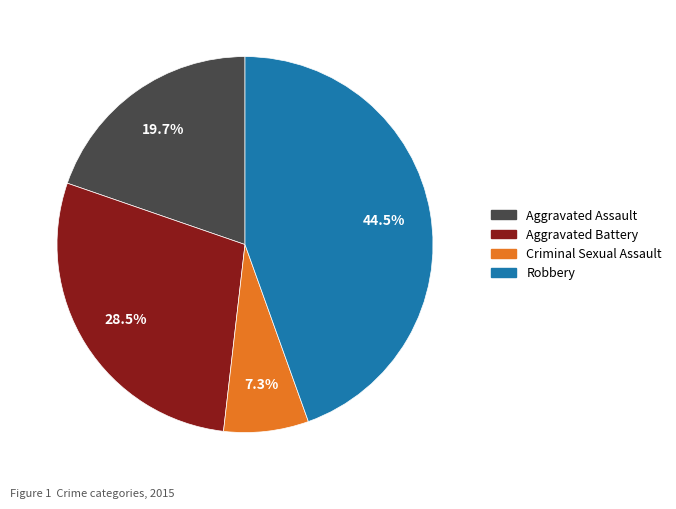

What percentage do Criminal Sexual Assault and Aggravated Battery together represent?

35.8%